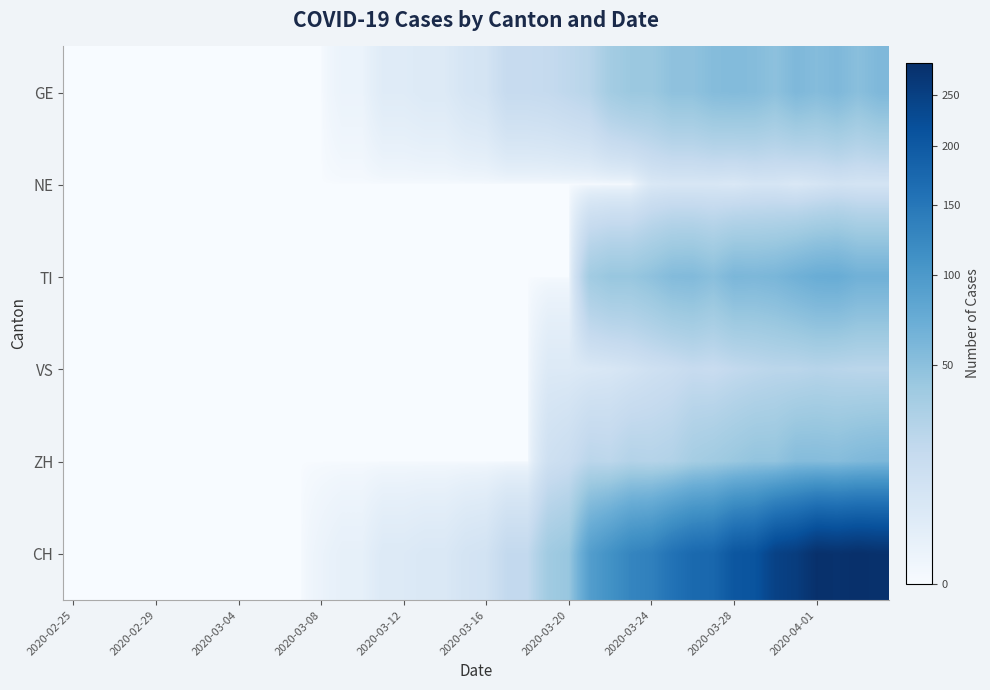

Which series has the largest total across all categories?

CH